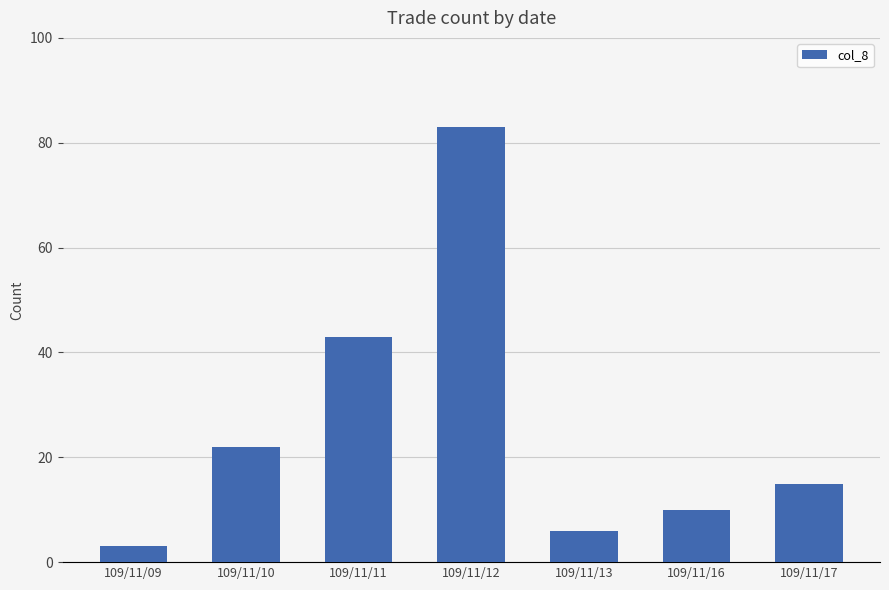

How many distinct data groups are displayed?

1